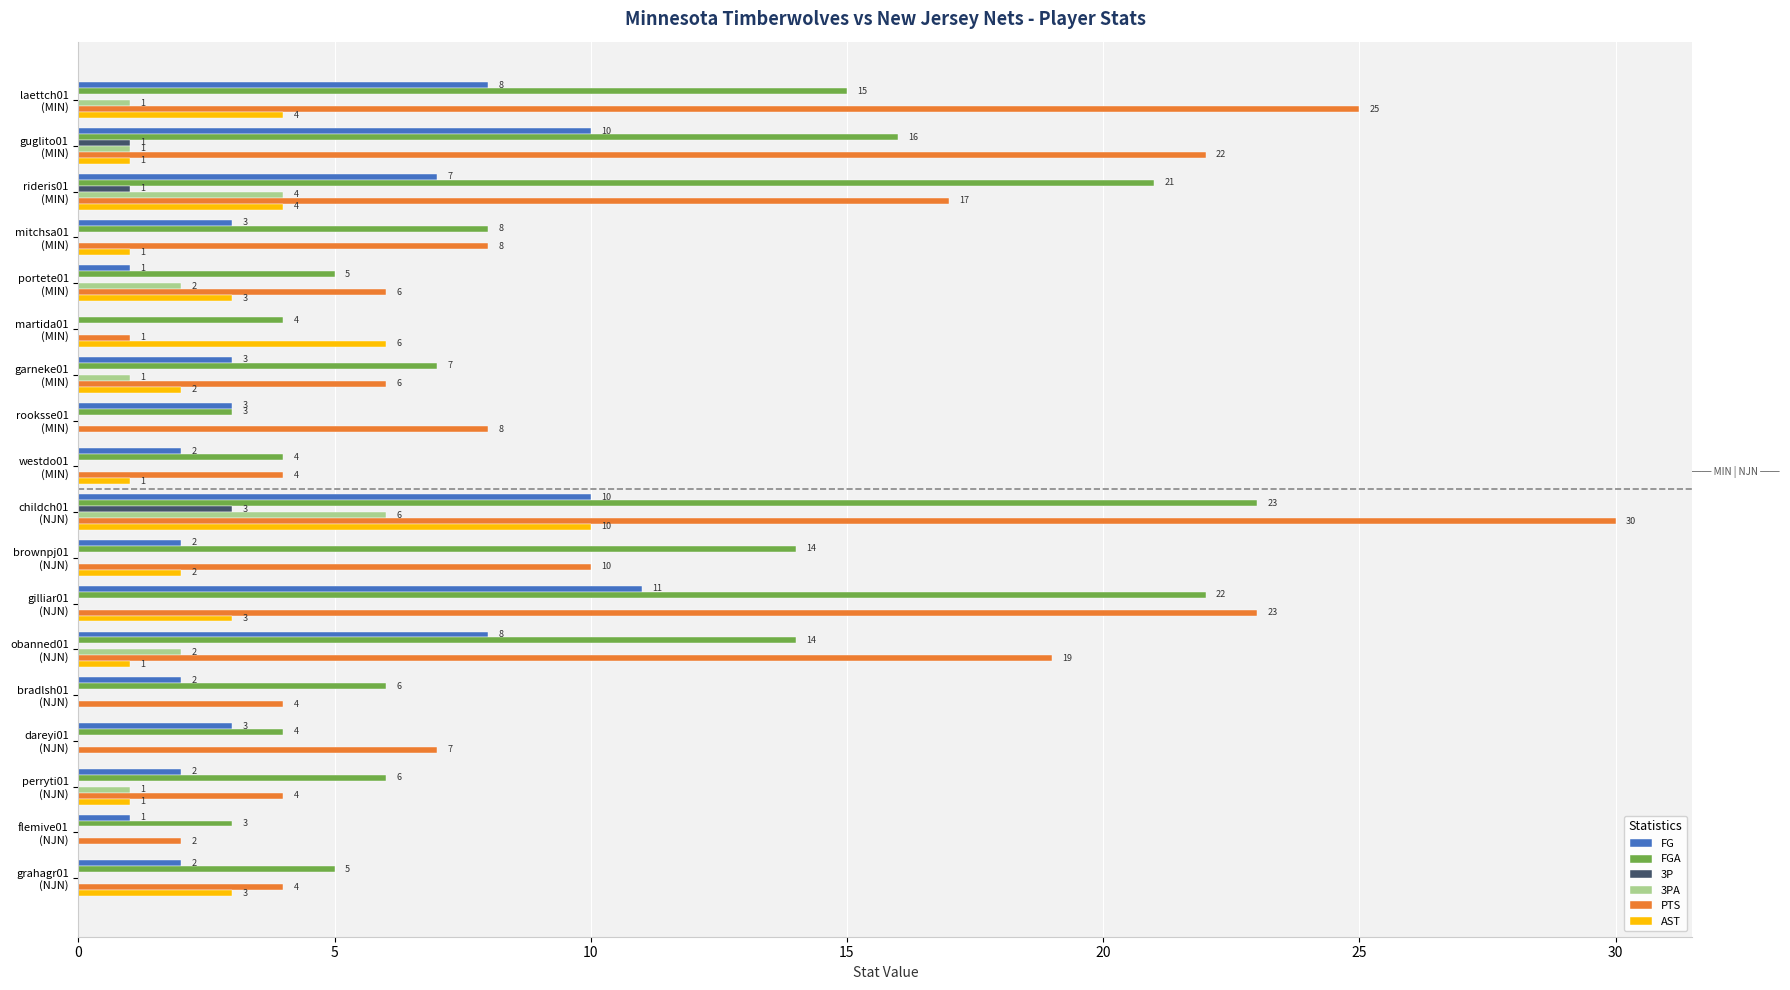

At which category is the sum across all series the highest?

childch01
(NJN)